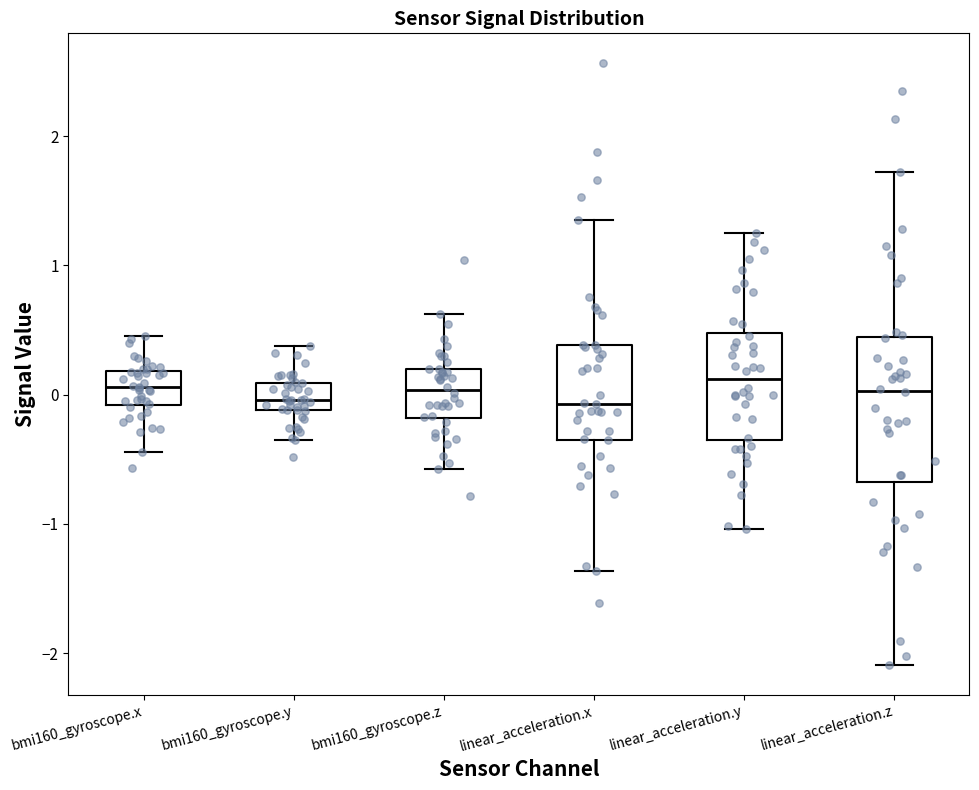

Which box is the tallest, from its lower edge to its upper edge?

linear_acceleration.z